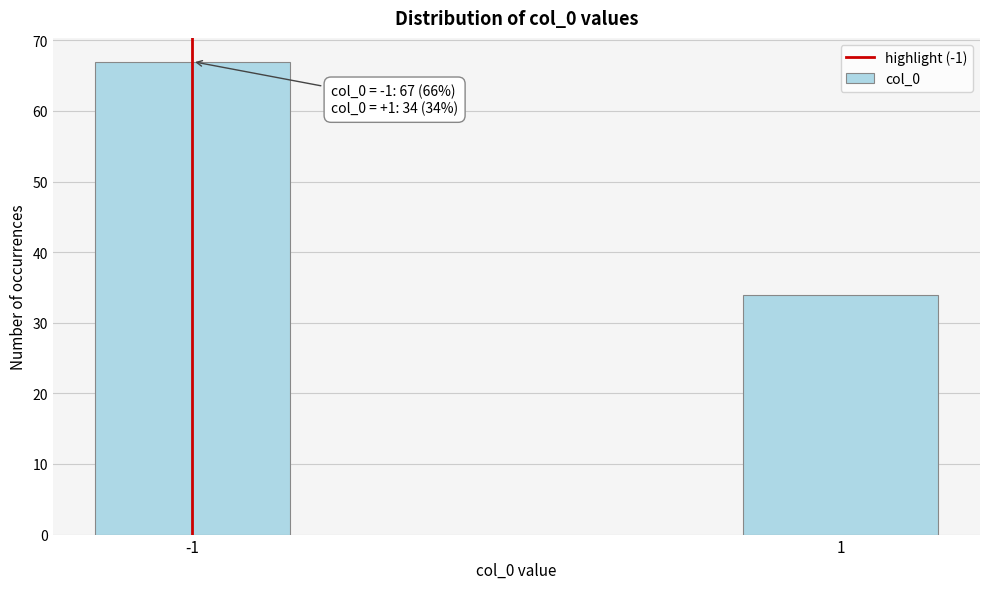

Reading left to right, list all the values displayed in this chart.

67	34